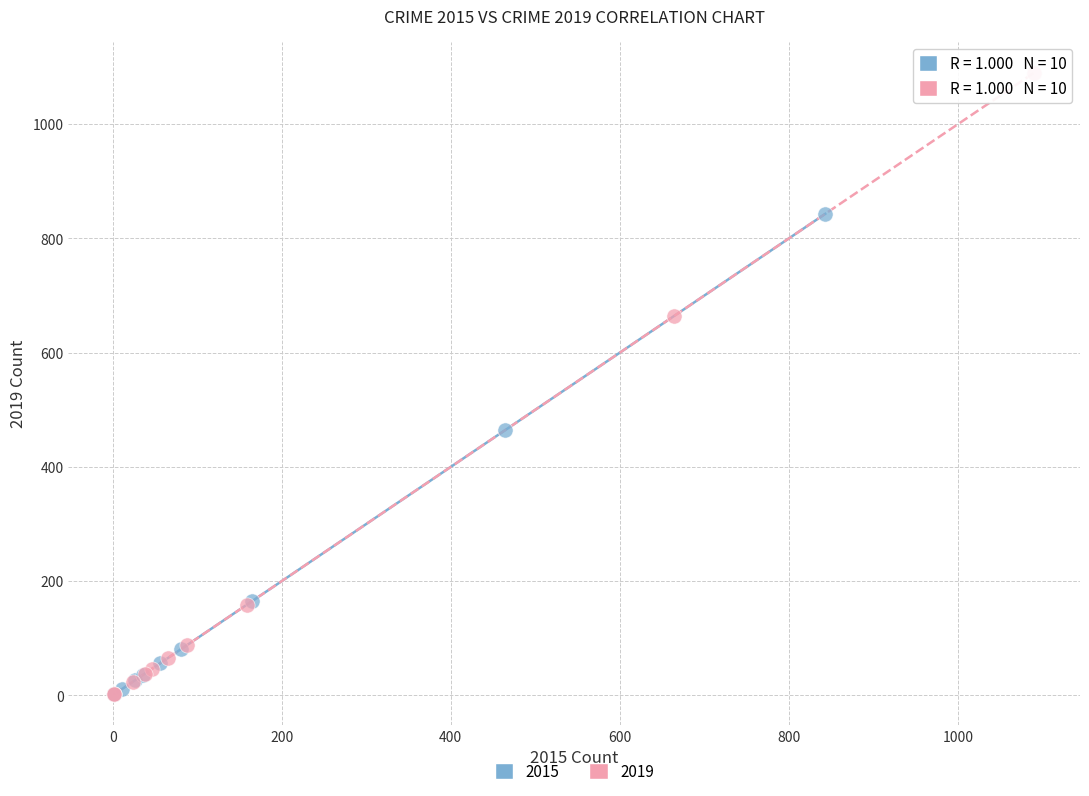

Which series has the largest Y range (max minus min)?

2019